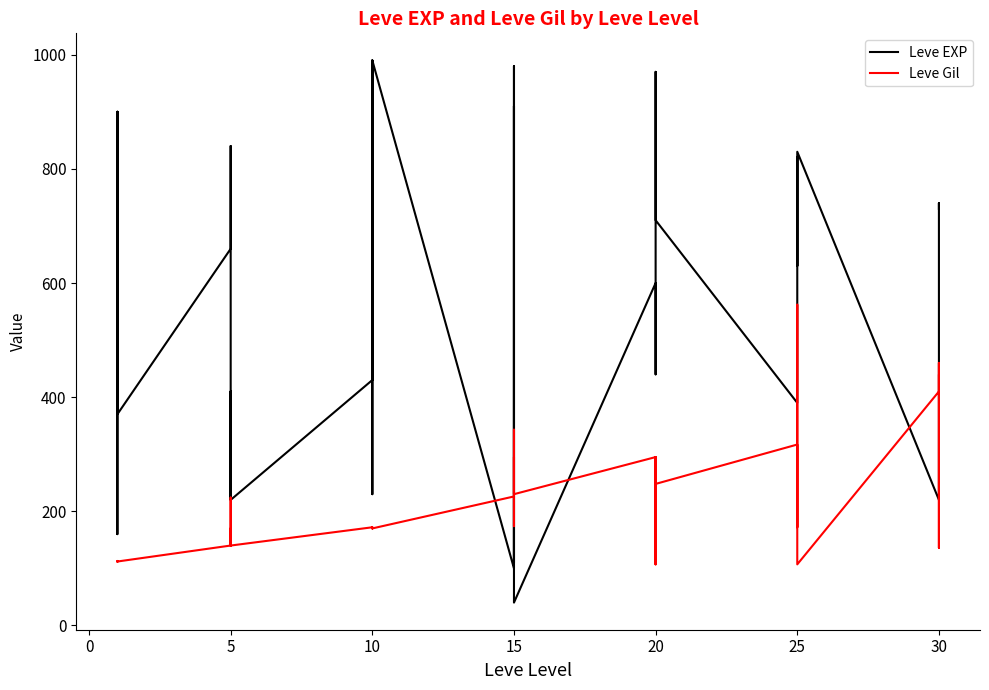

Is this an area chart (filled region under the line)?

No